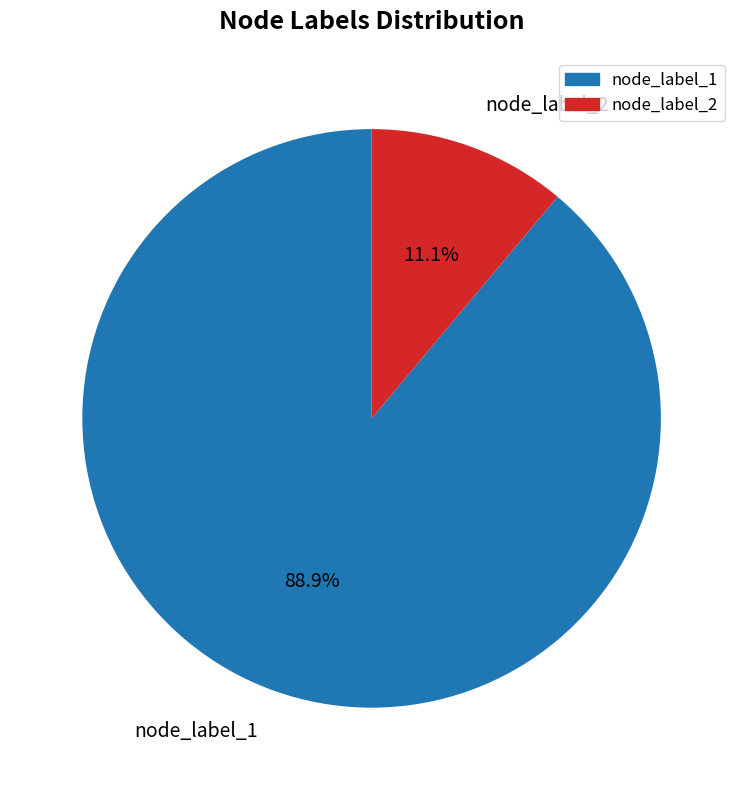

What portion of the pie excludes node_label_1?

11.1%